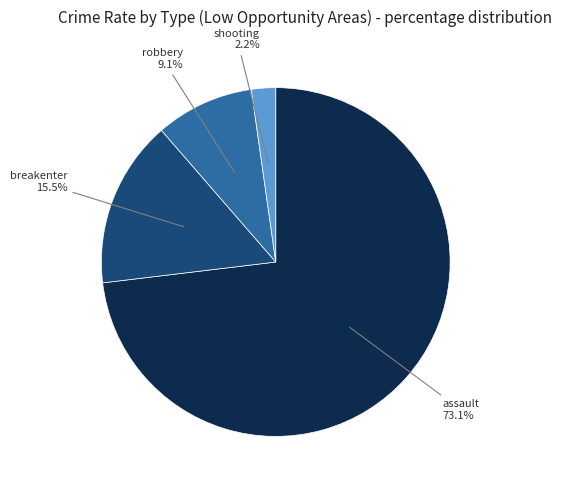

What is the majority slice?

assault